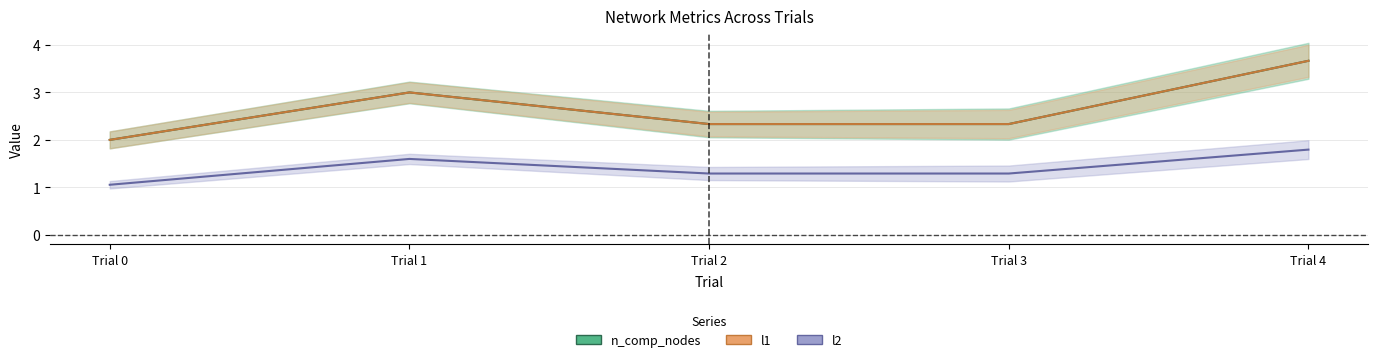

Reading left to right, what are all the values shown in this chart?

n_comp_nodes: 2.0	3.0	2.3	2.3	3.7
l1: 2.0	3.0	2.3	2.3	3.7
l2: 1.1	1.6	1.3	1.3	1.8